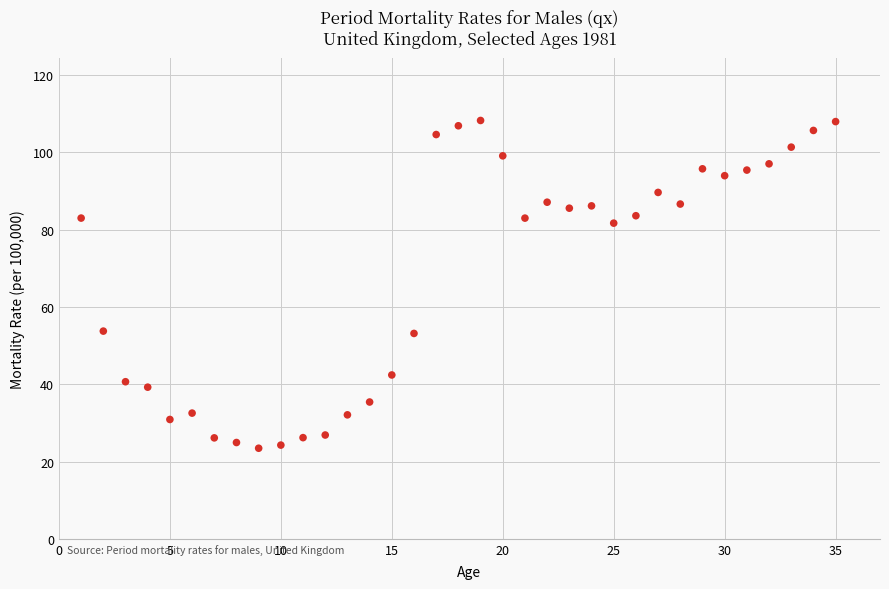

What is the range of Y values (max minus min)?

84.8